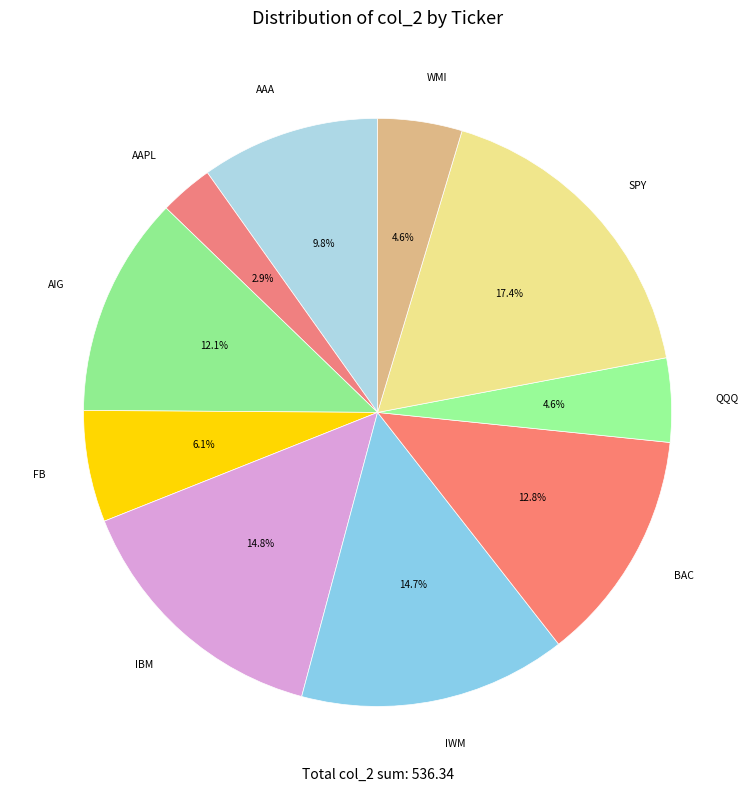

How many slices are in this pie chart?

10